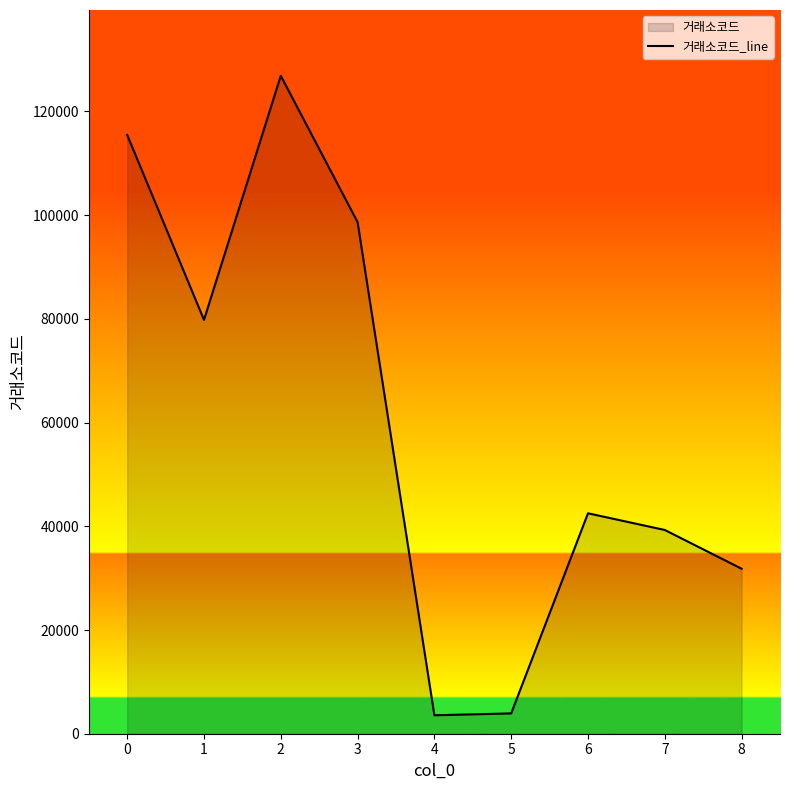

Reading right to left, list all the values displayed in this chart.

8=31820	7=39290	6=42510	5=3920	4=3560	3=98660	2=126880	1=79810	0=115480